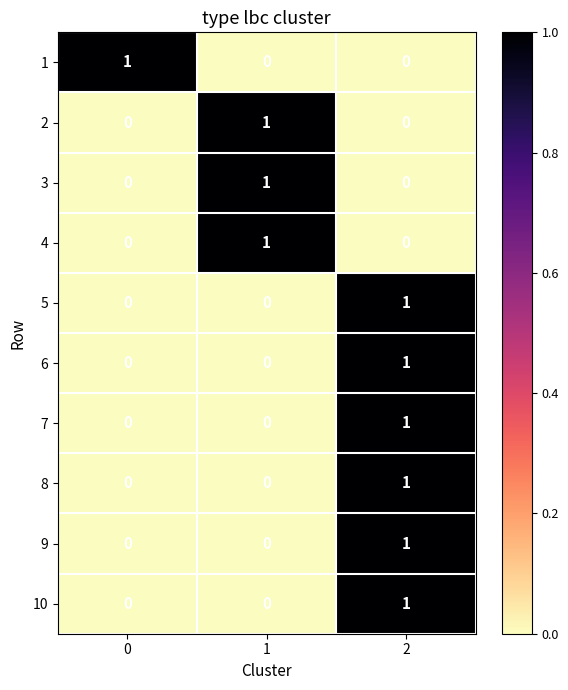

True or false: 5 has a value of 0 at 1.

True